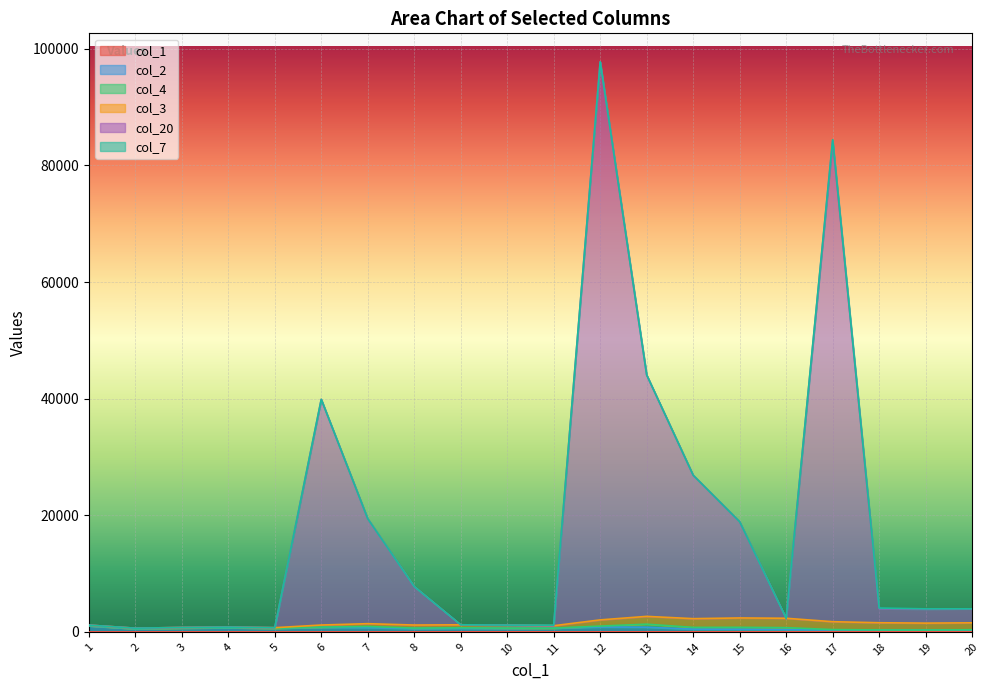

True or false: col_2 and col_20 intersect in this chart.

False